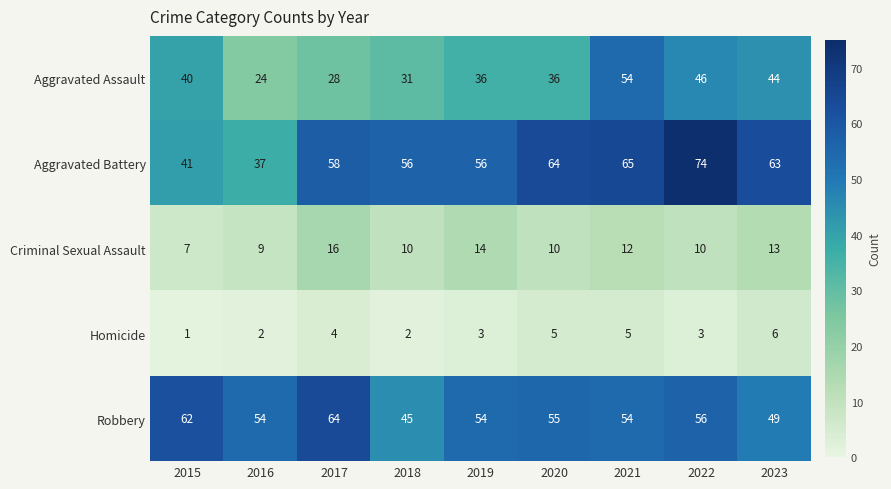

Between 2015 and 2018, which series saw the biggest shift?

Robbery